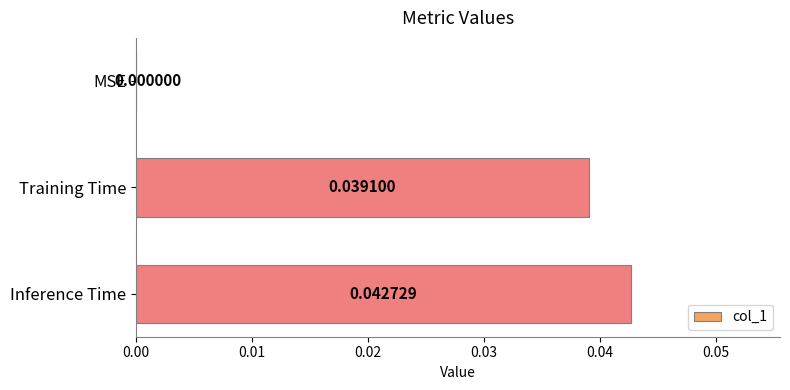

Which has a higher value, Inference Time or MSE?

Inference Time